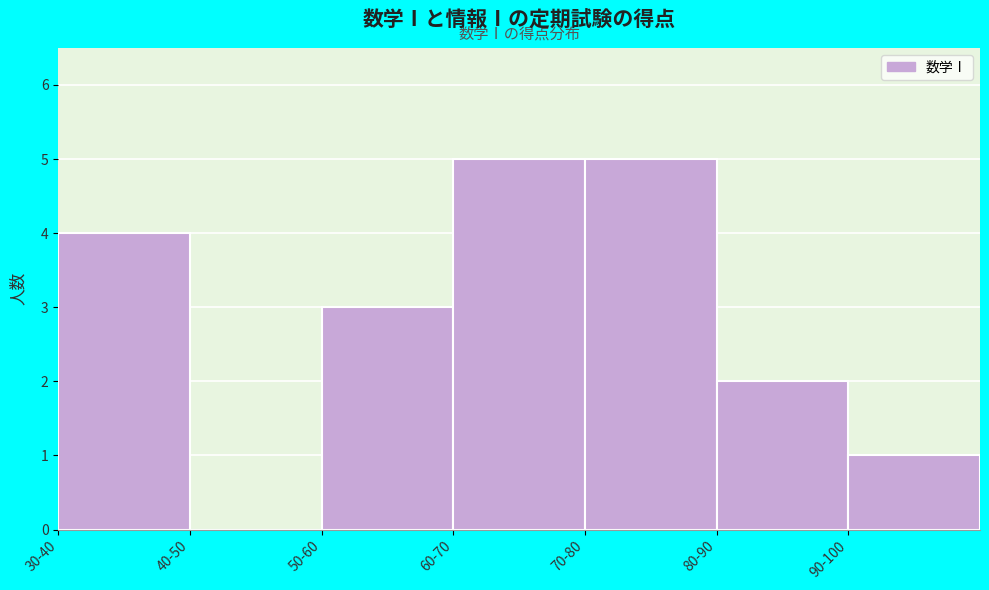

Reading left to right, transcribe all the data shown in this chart.

30-40=4	40-50=0	50-60=3	60-70=5	70-80=5	80-90=2	90-100=1